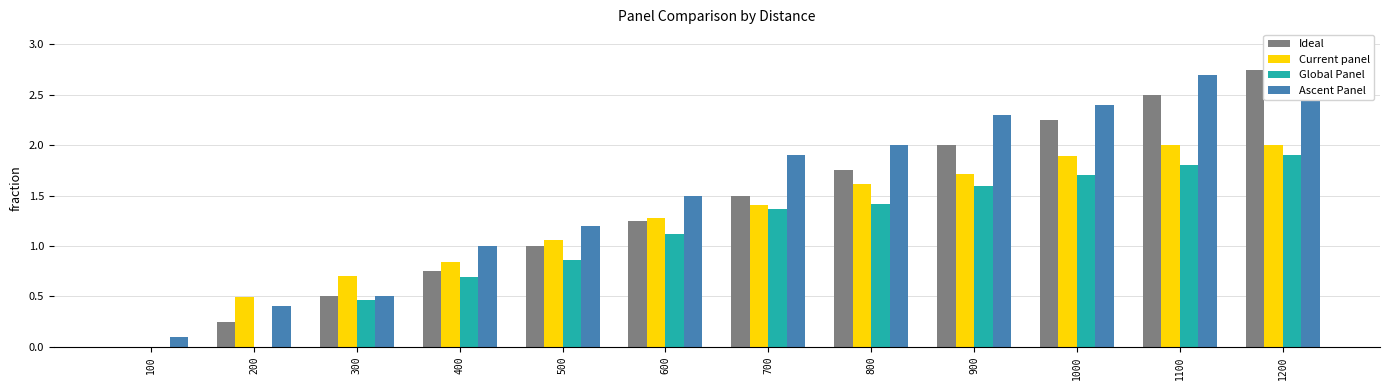

What is the spread (max minus min) of values at 1200?

1.1